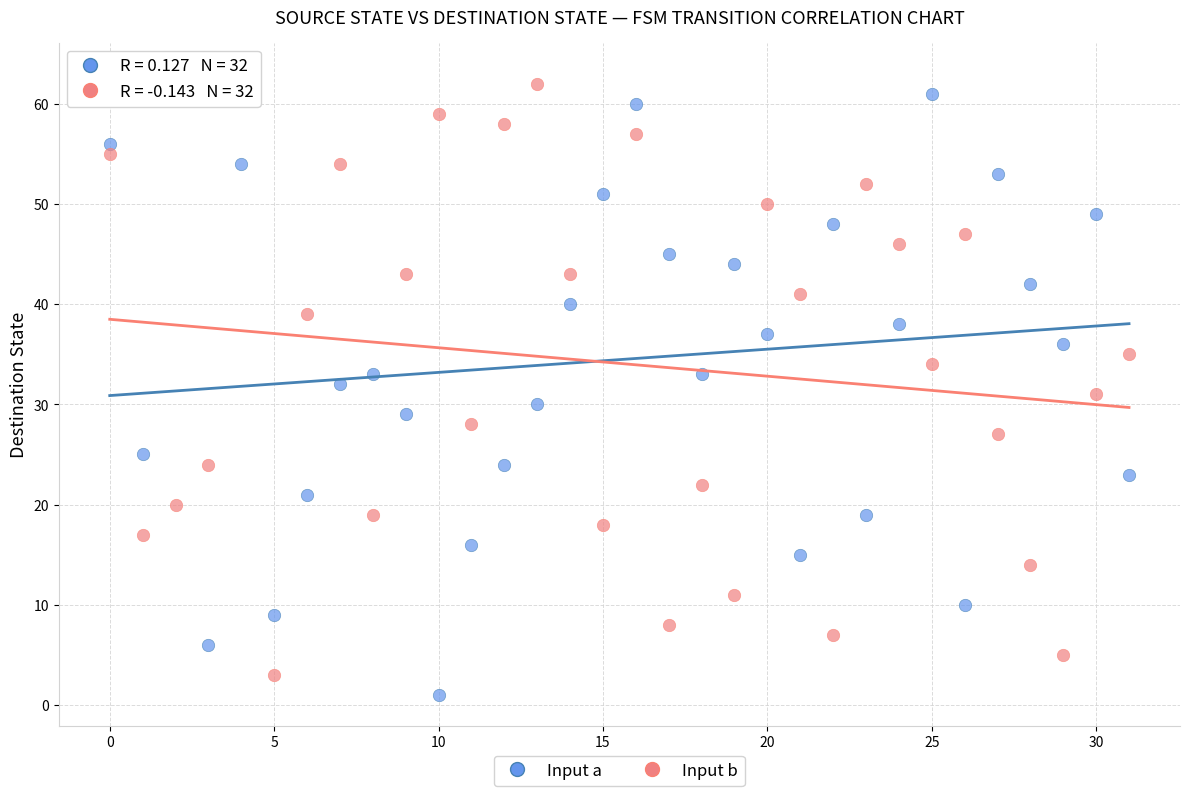

Across all data points, what is the range of Y values (max minus min)?

62